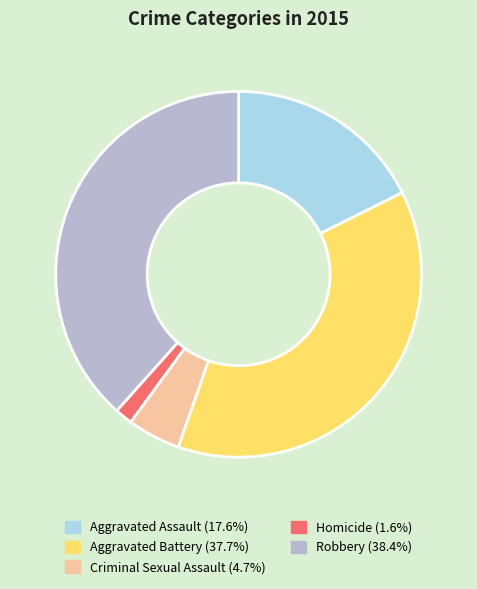

Which category has the biggest portion of the pie?

Robbery